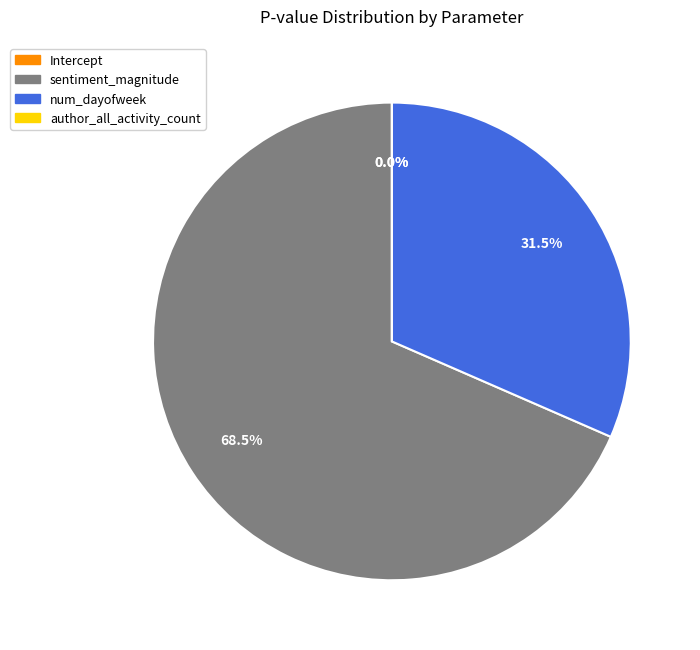

Count the number of slices in the pie.

4